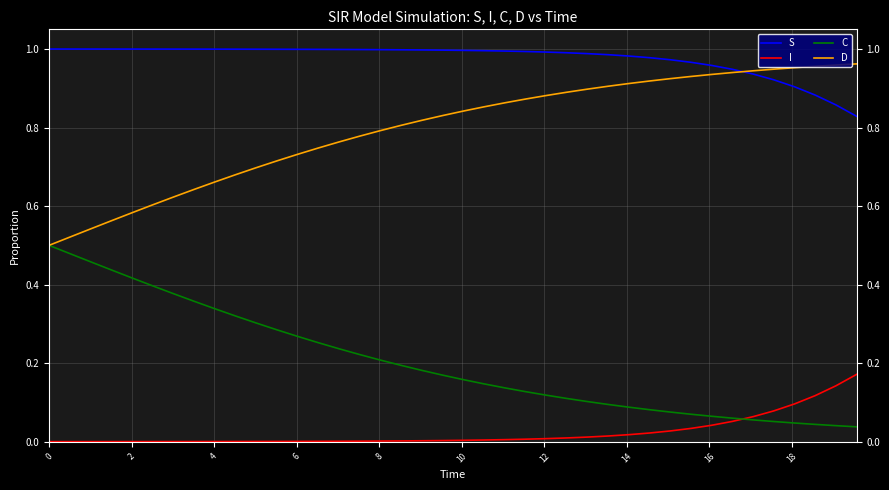

Which series has the largest total across all categories?

S